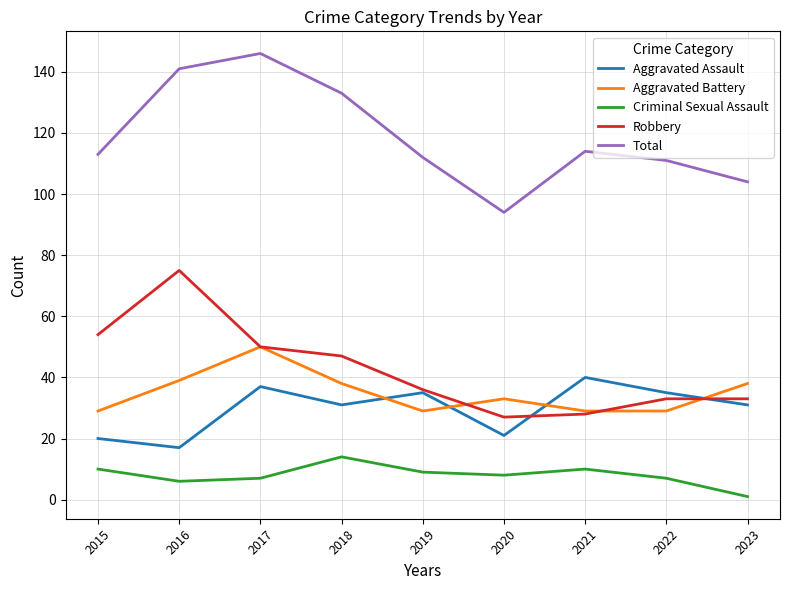

What is the maximum value shown in the chart?

146